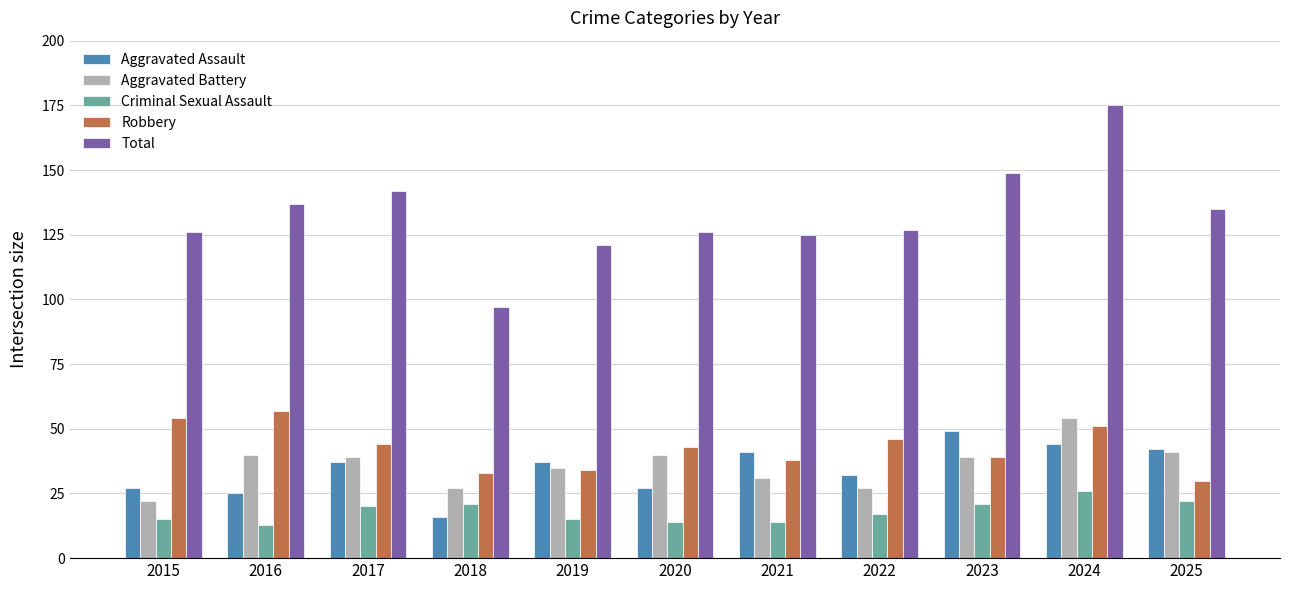

Does the chart contain any negative values?

No